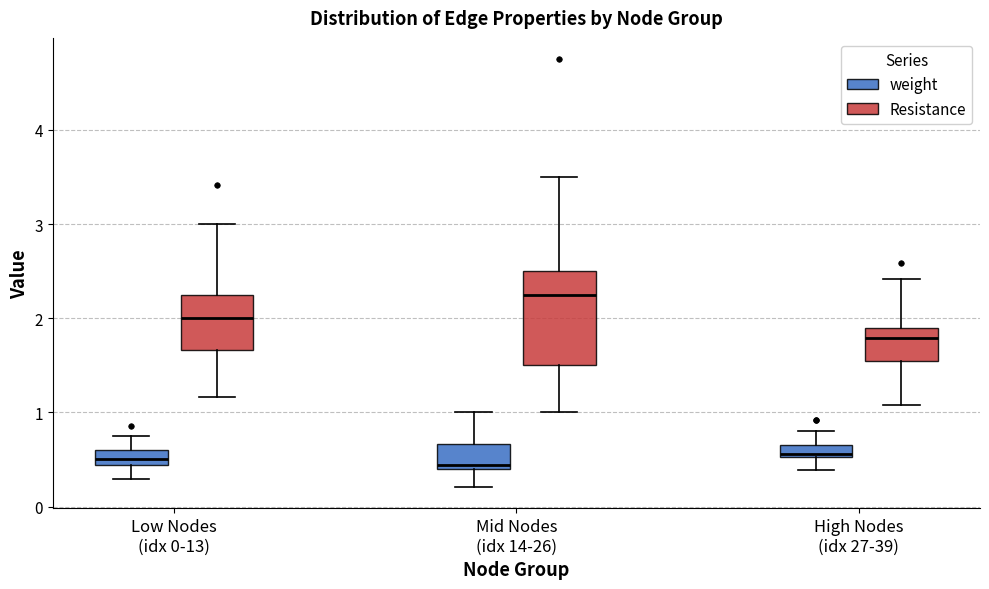

Where is the upper edge of the box for Mid Nodes (idx 14-26) (weight) on the y-axis? The values are not printed on the chart, so give them approximately, as read against the axis.

0.7